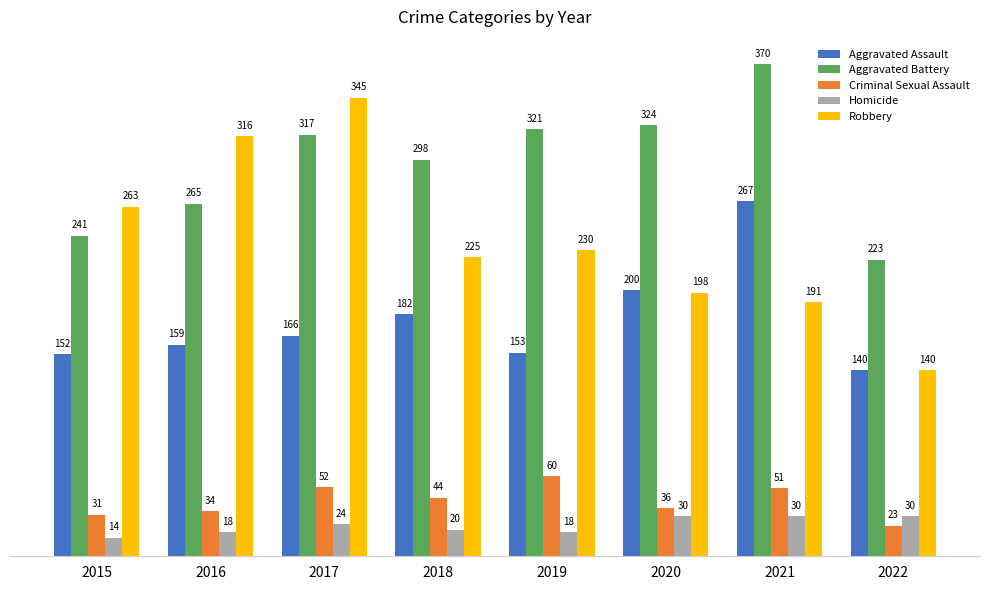

Rank the categories by Criminal Sexual Assault value from highest to lowest.

2019, 2017, 2021, 2018, 2020, 2016, 2015, 2022